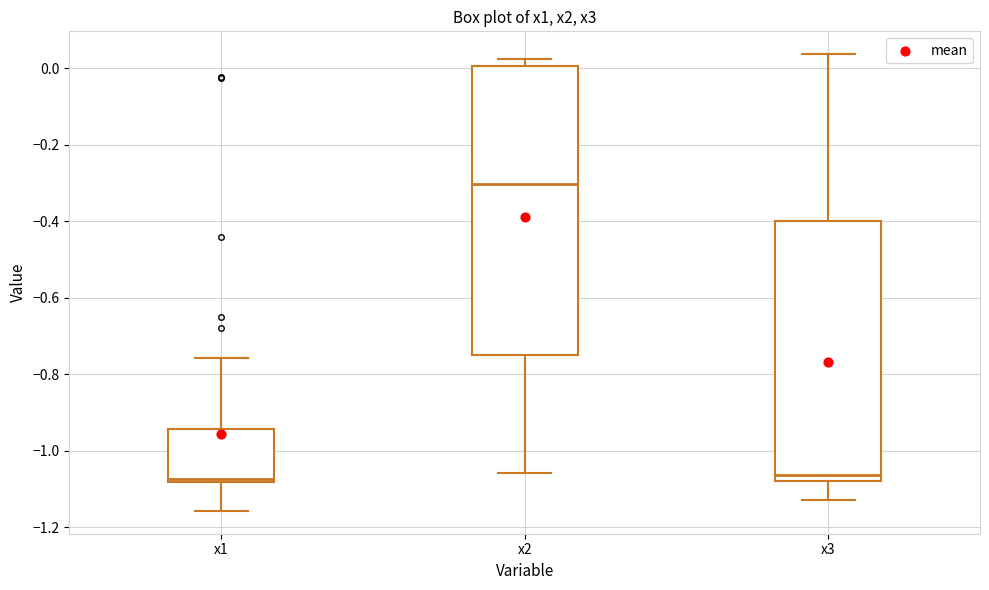

Comparing the boxes themselves (not the whiskers), which one is the tallest?

x2